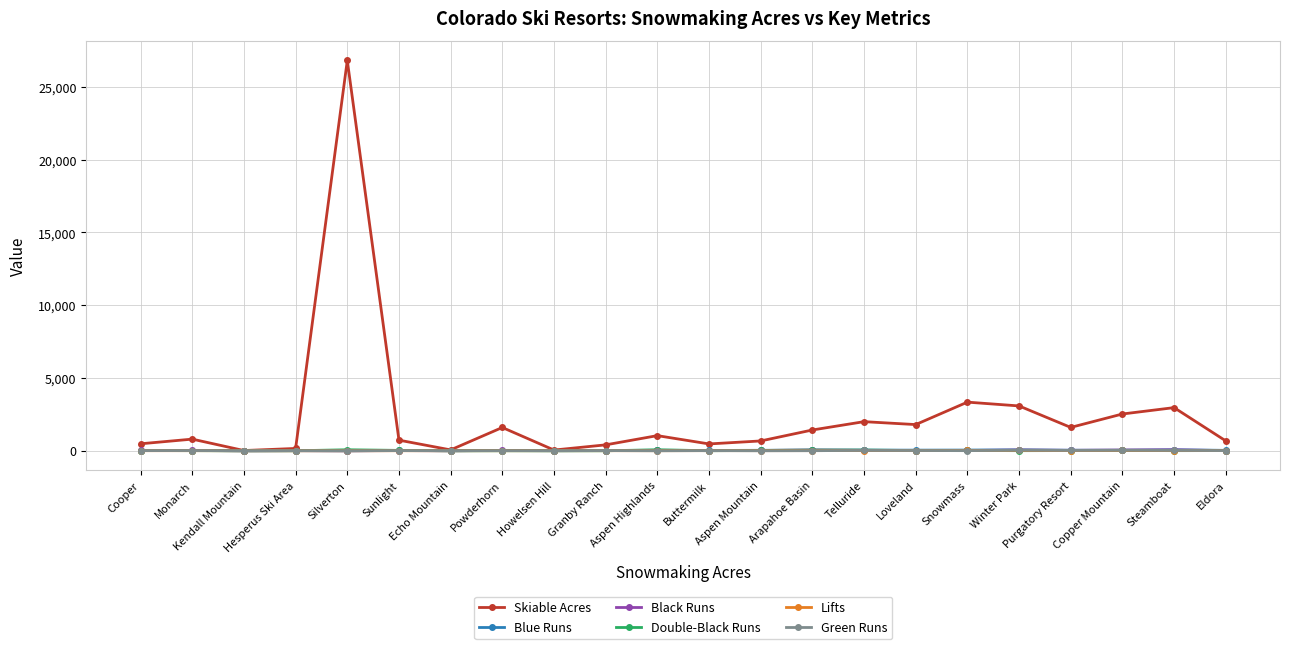

Count the number of data series in this chart.

6